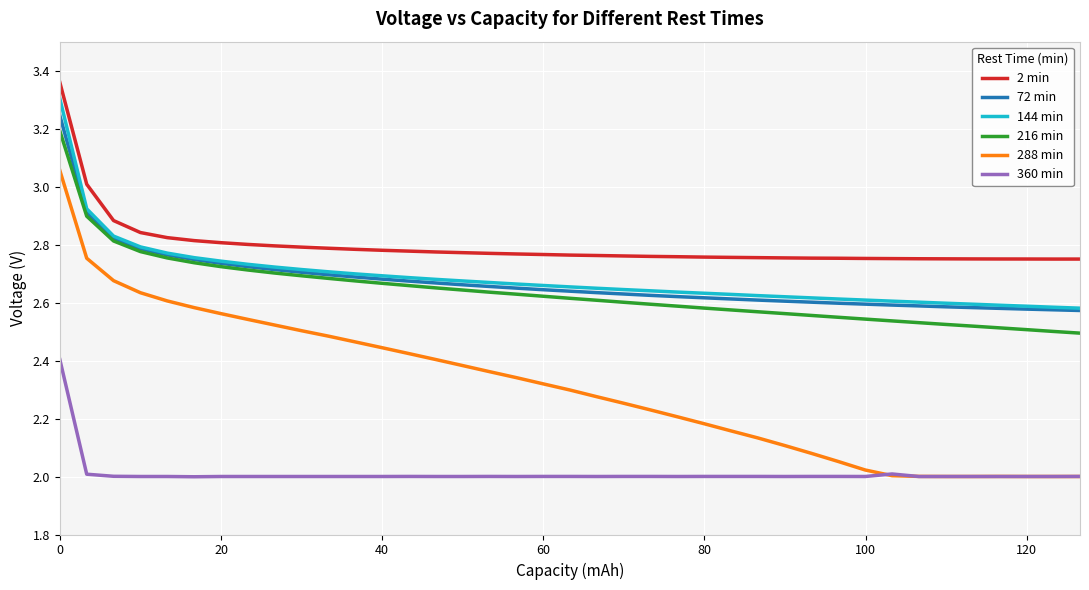

At how many categories does at least one series exceed 2?

39